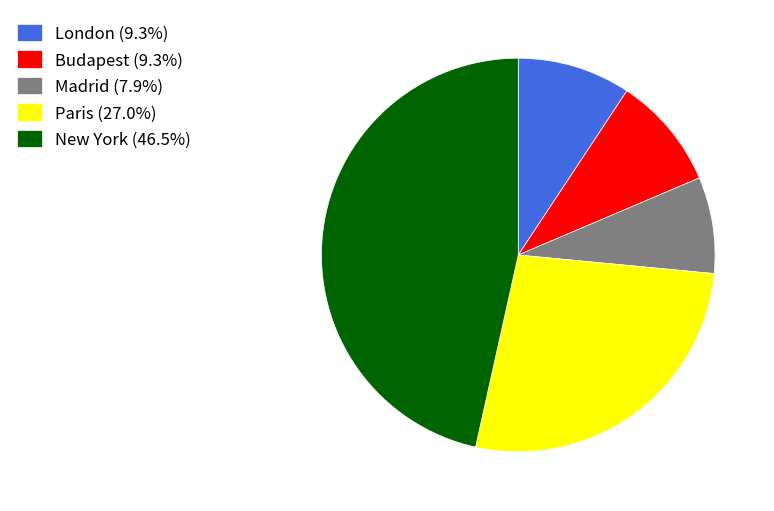

Does Madrid account for over 50% of the chart?

No